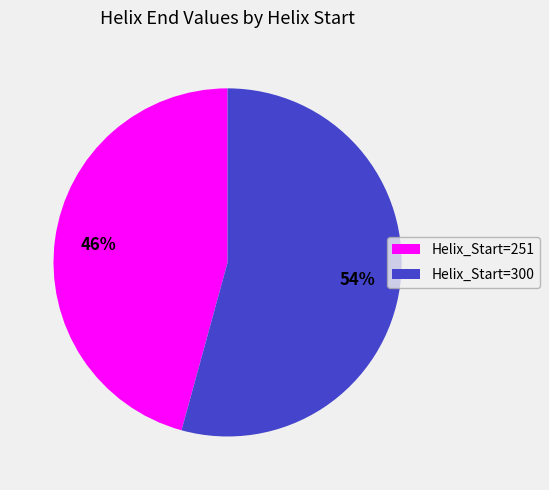

How many slices are in this pie chart?

2